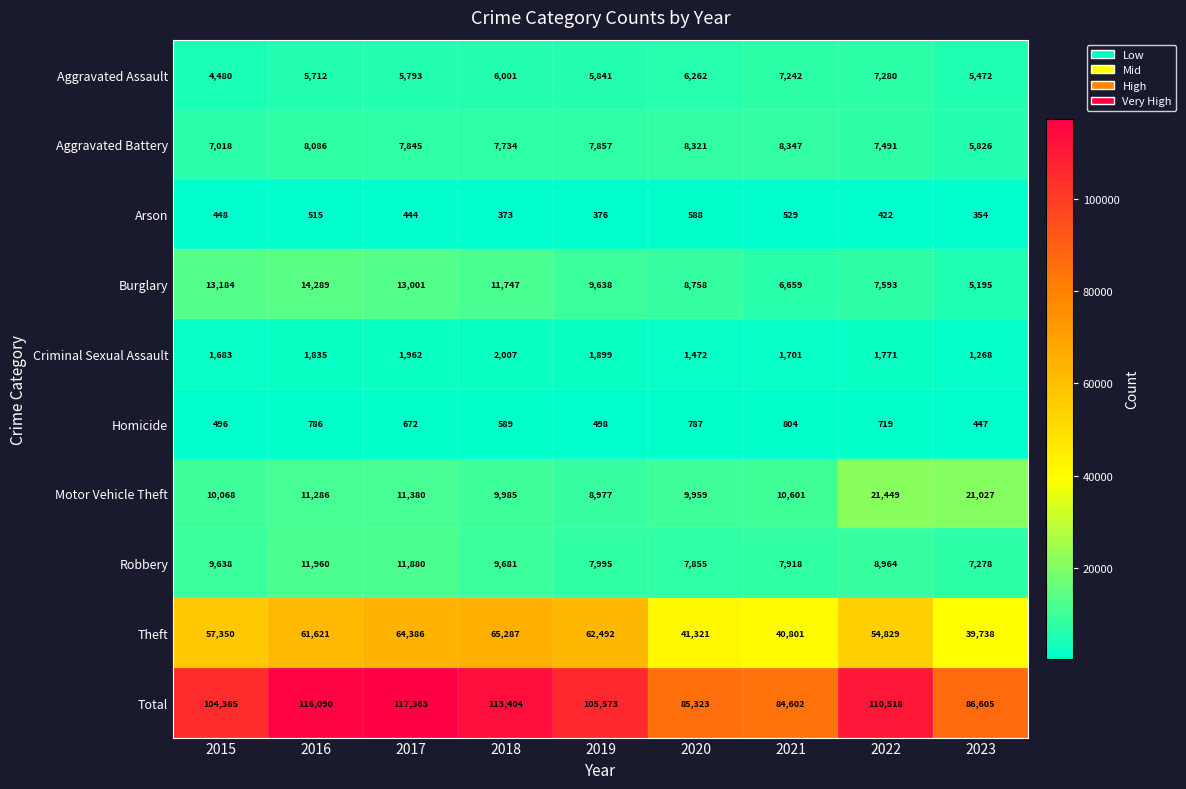

At which category is the sum across all series the highest?

2017